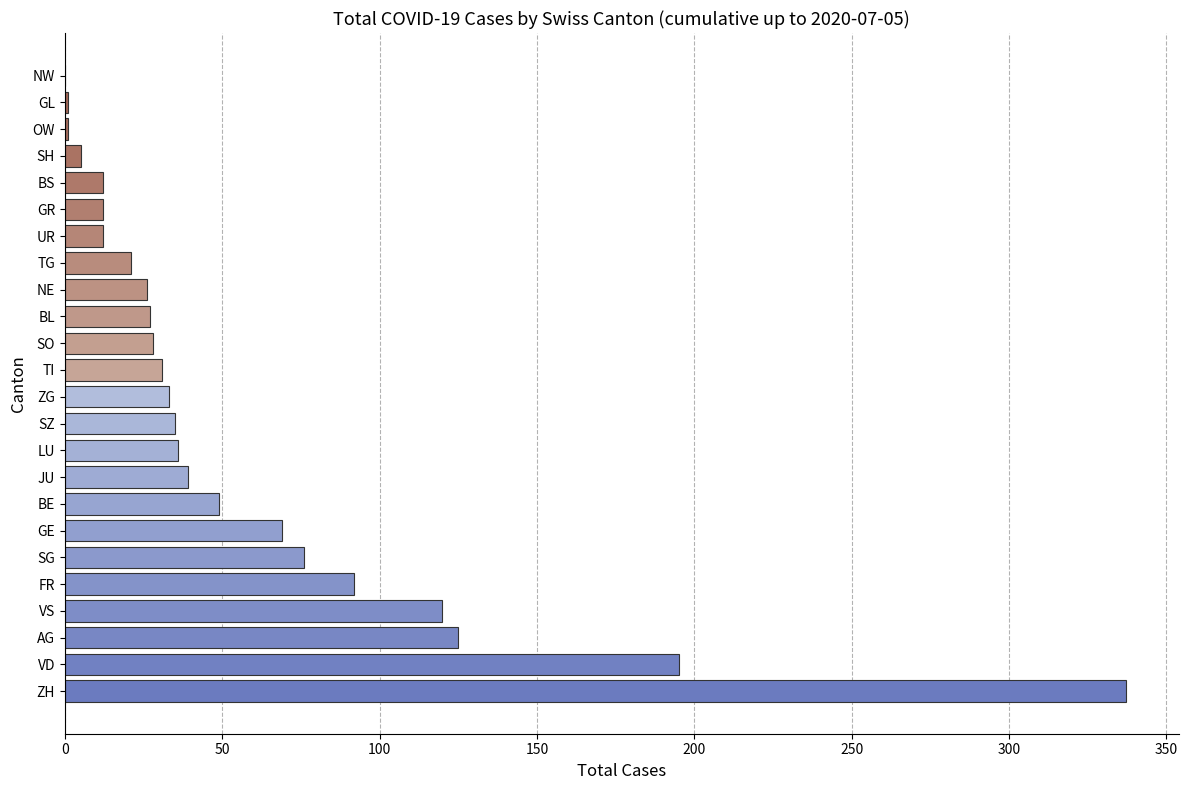

Count the number of data series in this chart.

1